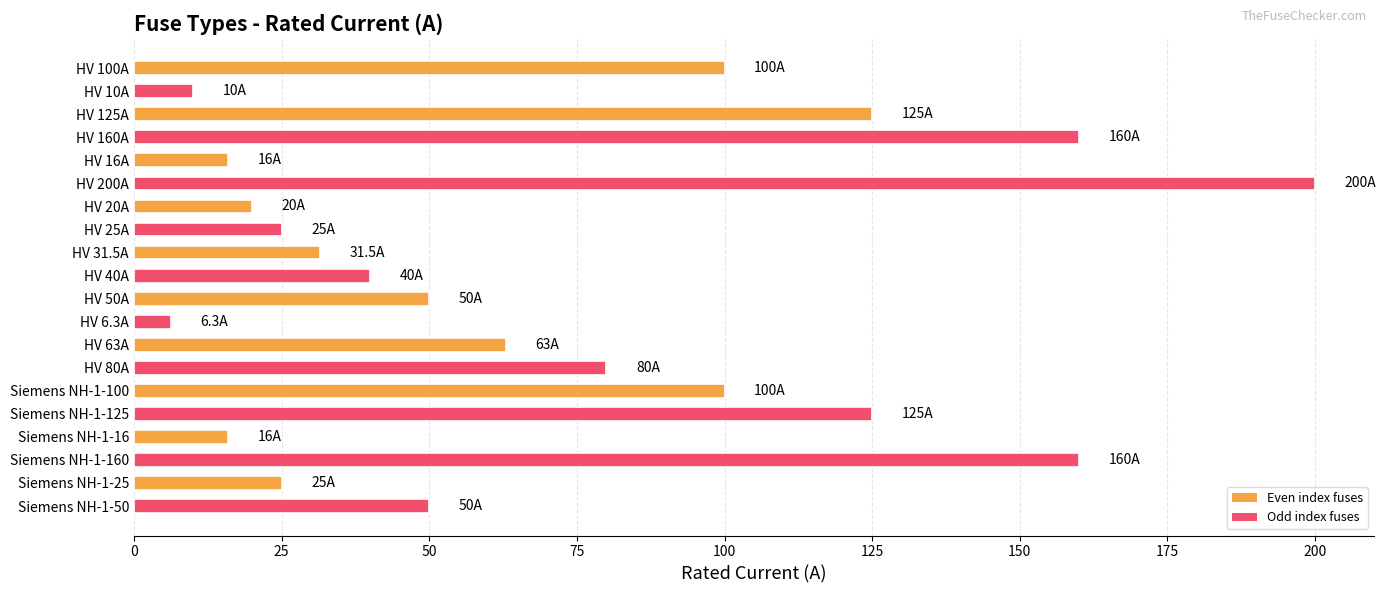

What is the label of the 9th bar from the bottom?

HV 6.3A